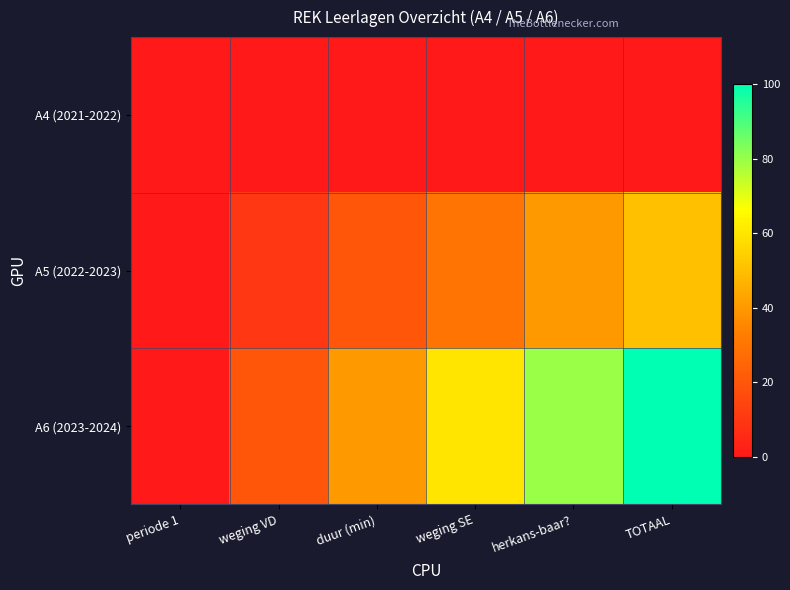

Reading left to right, transcribe all the data shown in this chart.

A4 (2021-2022): periode 1=0	weging VD=0	duur (min)=0	weging SE=0	herkans-baar?=0	TOTAAL=0
A5 (2022-2023): periode 1=0	weging VD=10	duur (min)=20	weging SE=30	herkans-baar?=40	TOTAAL=50
A6 (2023-2024): periode 1=0	weging VD=20	duur (min)=40	weging SE=60	herkans-baar?=80	TOTAAL=100